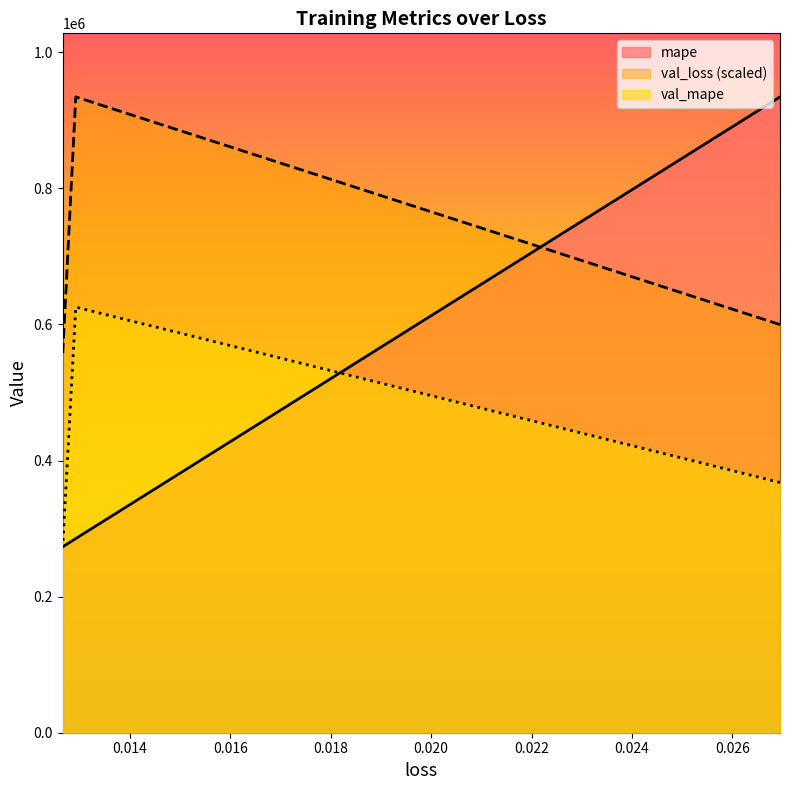

Reading right to left, extract all data points from this chart.

mape: 273147.4	285374.7	934494.9
val_loss: 554742.5	934494.9	599852.3
val_mape: 271561.3	625531.8	367760.0